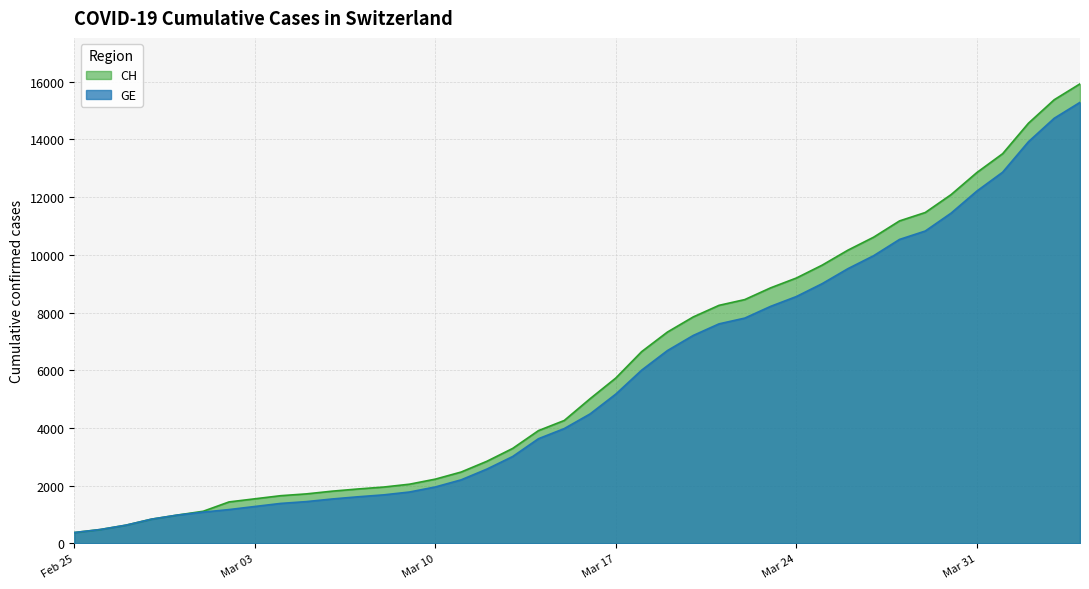

Rank the series at 2020-03-09 from lowest to highest value.

GE, CH